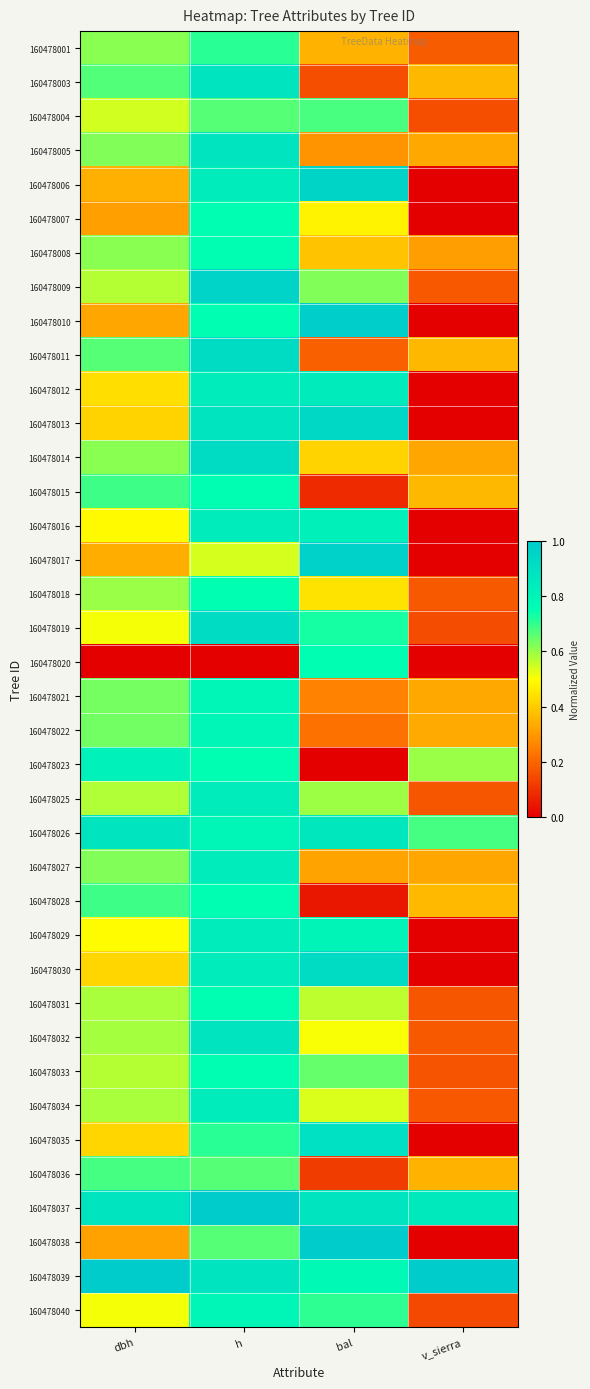

Reading right to left, extract all data points from this chart.

160478001: v_sierra=0.2	bal=0.4	h=0.7	dbh=0.6
160478003: v_sierra=0.4	bal=0.2	h=0.9	dbh=0.7
160478004: v_sierra=0.2	bal=0.7	h=0.7	dbh=0.5
160478005: v_sierra=0.3	bal=0.3	h=0.9	dbh=0.6
160478006: v_sierra=0.0	bal=1.0	h=0.8	dbh=0.3
160478007: v_sierra=0.0	bal=0.5	h=0.8	dbh=0.3
160478008: v_sierra=0.3	bal=0.4	h=0.8	dbh=0.6
160478009: v_sierra=0.2	bal=0.6	h=1.0	dbh=0.6
160478010: v_sierra=0.0	bal=1.0	h=0.8	dbh=0.3
160478011: v_sierra=0.4	bal=0.2	h=0.9	dbh=0.7
160478012: v_sierra=0.0	bal=0.8	h=0.8	dbh=0.4
160478013: v_sierra=0.0	bal=0.9	h=0.9	dbh=0.4
160478014: v_sierra=0.3	bal=0.4	h=0.9	dbh=0.6
160478015: v_sierra=0.4	bal=0.1	h=0.8	dbh=0.7
160478016: v_sierra=0.0	bal=0.8	h=0.8	dbh=0.5
160478017: v_sierra=0.0	bal=1.0	h=0.5	dbh=0.3
160478018: v_sierra=0.2	bal=0.4	h=0.8	dbh=0.6
160478019: v_sierra=0.1	bal=0.7	h=0.9	dbh=0.5
160478020: v_sierra=0.0	bal=0.8	h=0.0	dbh=0.0
160478021: v_sierra=0.3	bal=0.3	h=0.8	dbh=0.6
160478022: v_sierra=0.3	bal=0.2	h=0.8	dbh=0.6
160478023: v_sierra=0.6	bal=0.0	h=0.8	dbh=0.8
160478025: v_sierra=0.2	bal=0.6	h=0.8	dbh=0.6
160478026: v_sierra=0.7	bal=0.9	h=0.8	dbh=0.9
160478027: v_sierra=0.3	bal=0.3	h=0.8	dbh=0.6
160478028: v_sierra=0.4	bal=0.0	h=0.8	dbh=0.7
160478029: v_sierra=0.0	bal=0.8	h=0.8	dbh=0.5
160478030: v_sierra=0.0	bal=0.9	h=0.8	dbh=0.4
160478031: v_sierra=0.2	bal=0.6	h=0.8	dbh=0.6
160478032: v_sierra=0.2	bal=0.5	h=0.9	dbh=0.6
160478033: v_sierra=0.2	bal=0.6	h=0.8	dbh=0.6
160478034: v_sierra=0.2	bal=0.5	h=0.8	dbh=0.6
160478035: v_sierra=0.0	bal=0.9	h=0.7	dbh=0.4
160478036: v_sierra=0.3	bal=0.1	h=0.7	dbh=0.7
160478037: v_sierra=0.9	bal=0.9	h=1.0	dbh=0.9
160478038: v_sierra=0.0	bal=1.0	h=0.7	dbh=0.3
160478039: v_sierra=1.0	bal=0.8	h=0.9	dbh=1.0
160478040: v_sierra=0.1	bal=0.7	h=0.8	dbh=0.5